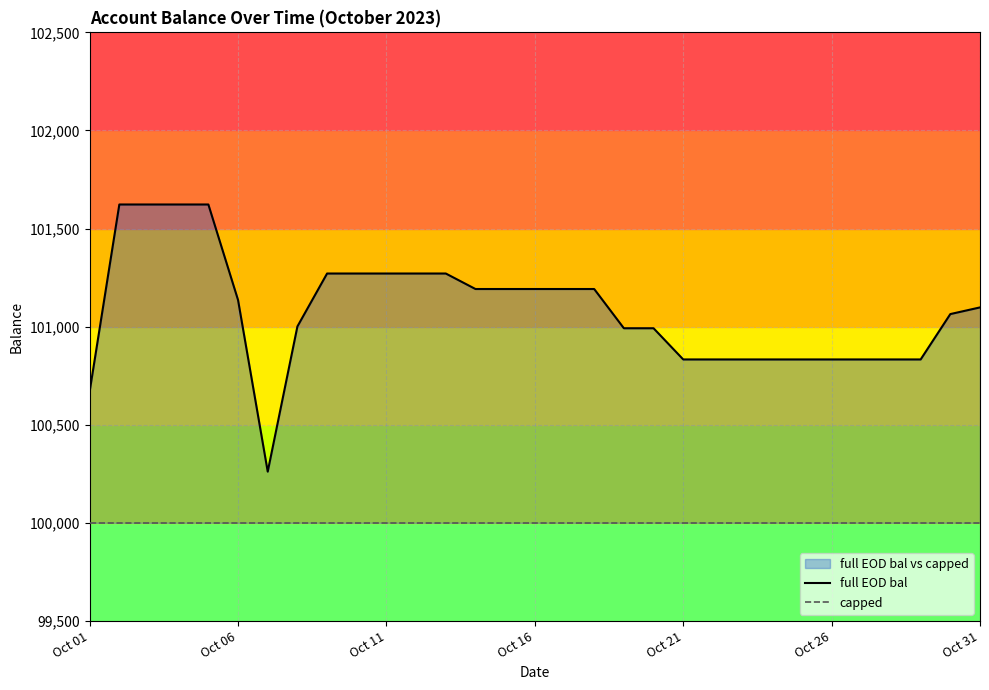

At which label does capped reach its peak?

Oct 01